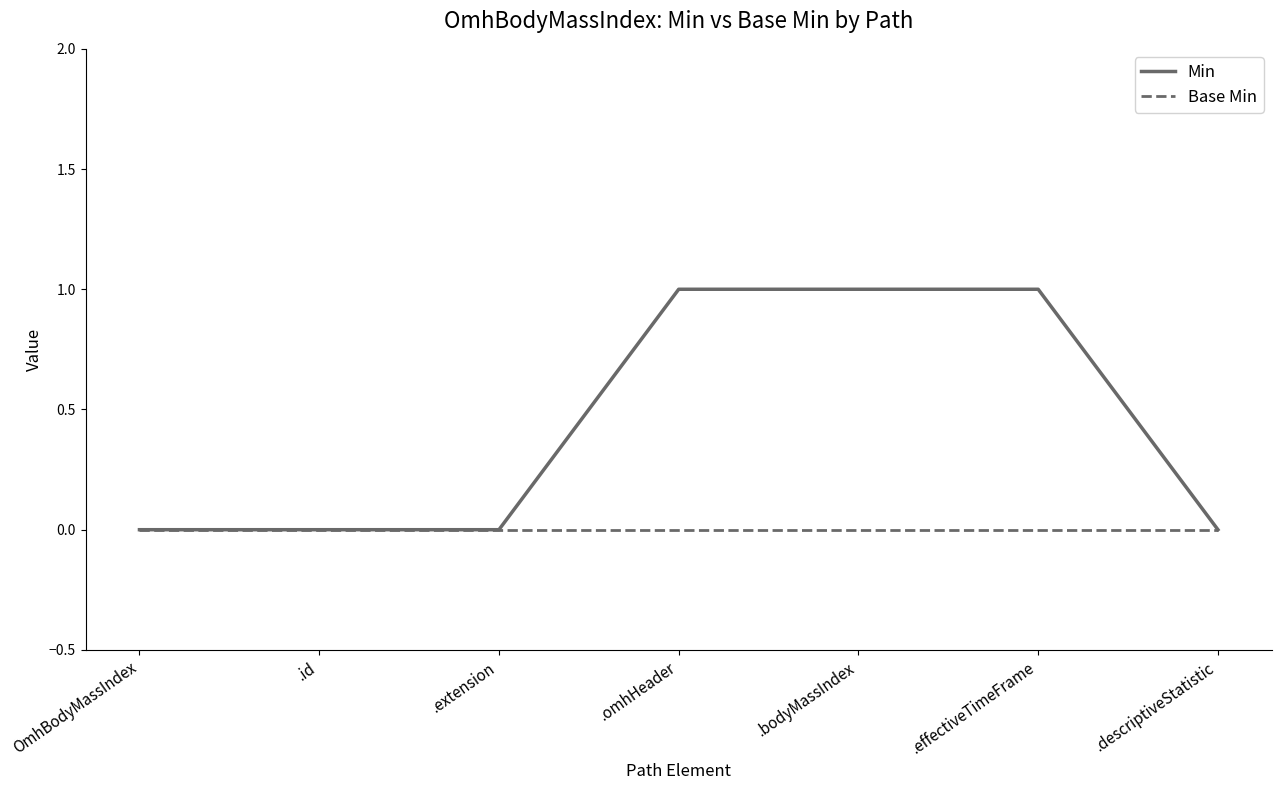

Reading right to left, what are all the values shown in this chart?

Min: .descriptiveStatistic=0	.effectiveTimeFrame=1	.bodyMassIndex=1	.omhHeader=1	.extension=0	.id=0	OmhBodyMassIndex=0
Base Min: .descriptiveStatistic=0	.effectiveTimeFrame=0	.bodyMassIndex=0	.omhHeader=0	.extension=0	.id=0	OmhBodyMassIndex=0